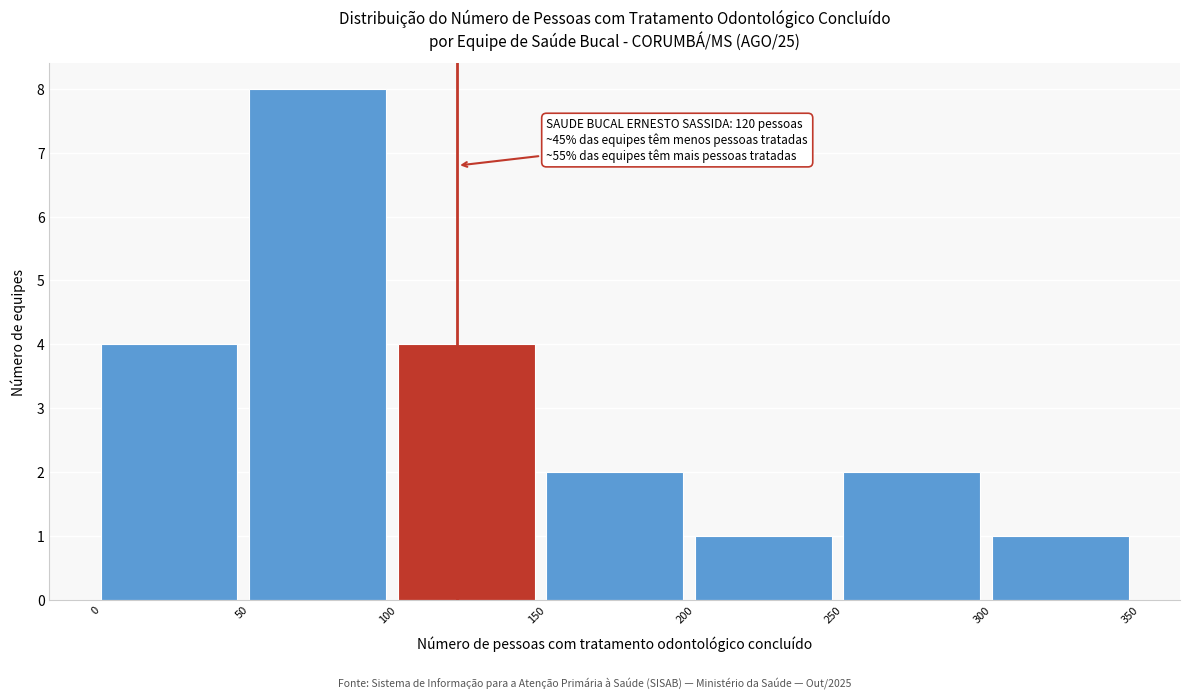

Over which range of the x-axis is the bar tallest?

50 to 100